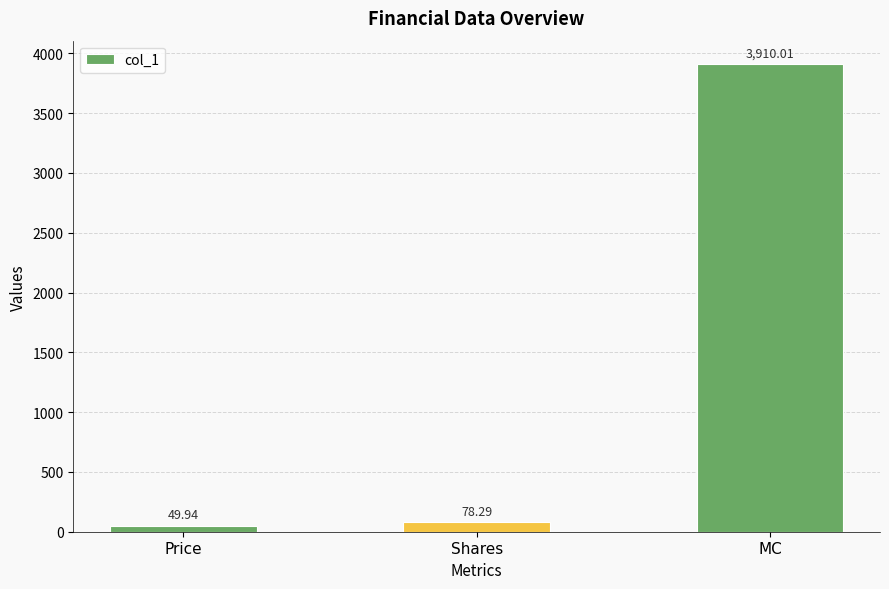

What is the change in value from Price to Shares?

+28.4